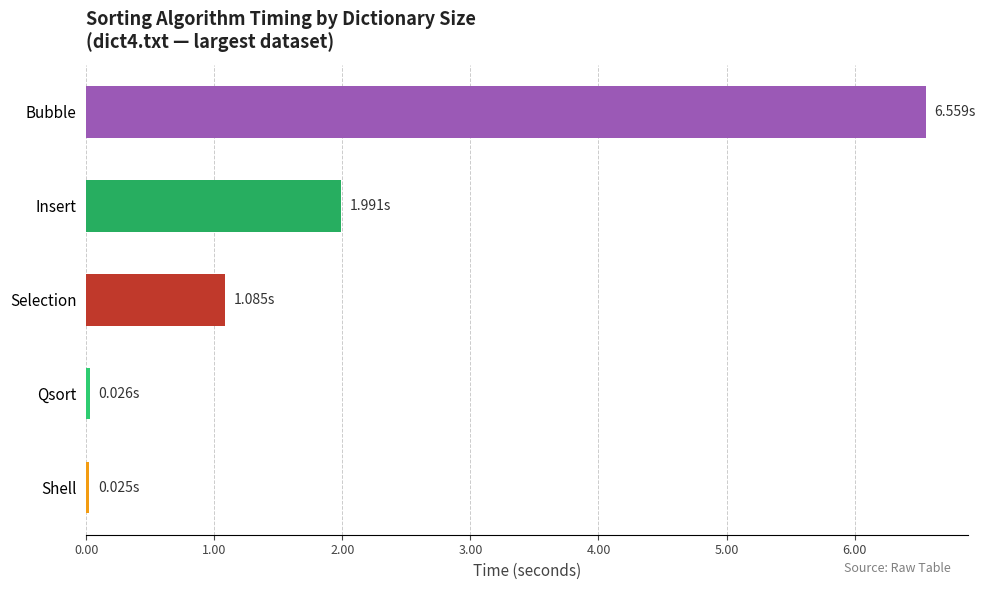

Which has a higher value, Shell or Selection?

Selection